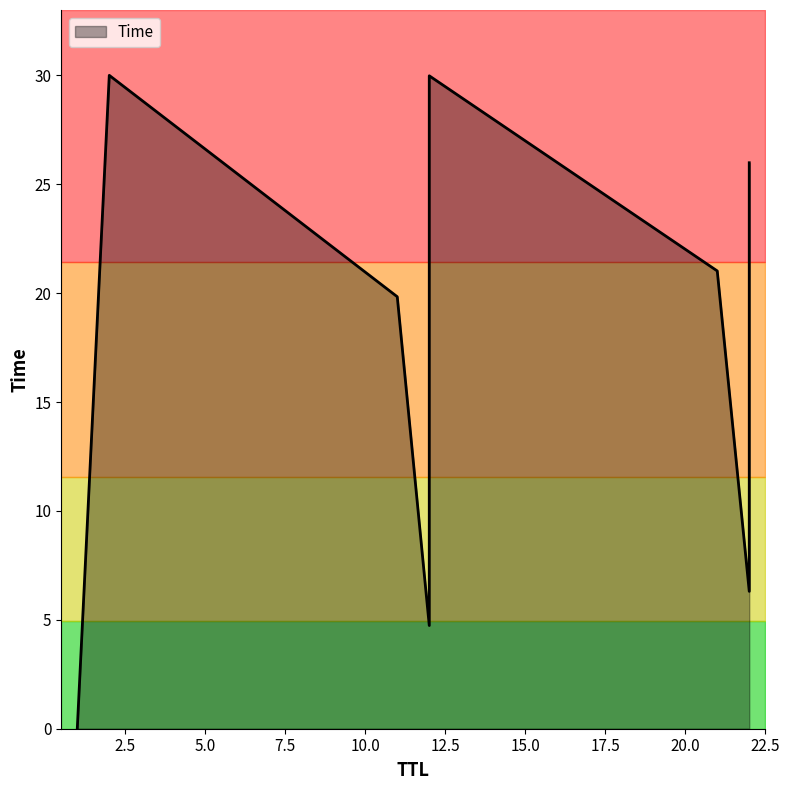

Is it true that the value at 22 is 31.8?

False